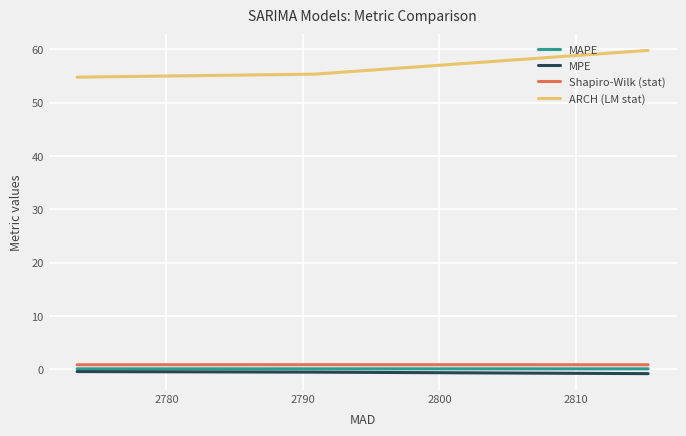

How many categories are shown in the chart?

3